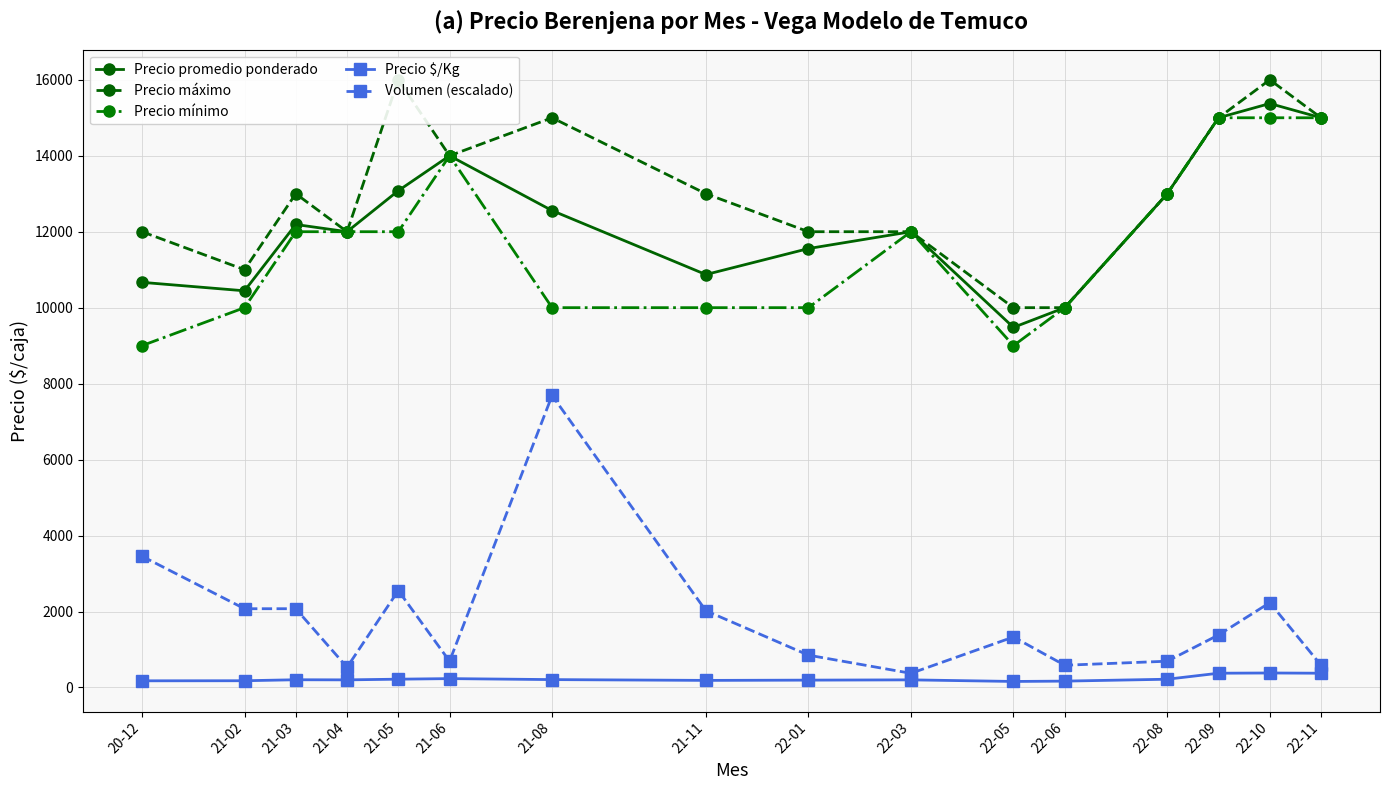

Where does the Precio $/Kg series first go above 203?

21-05